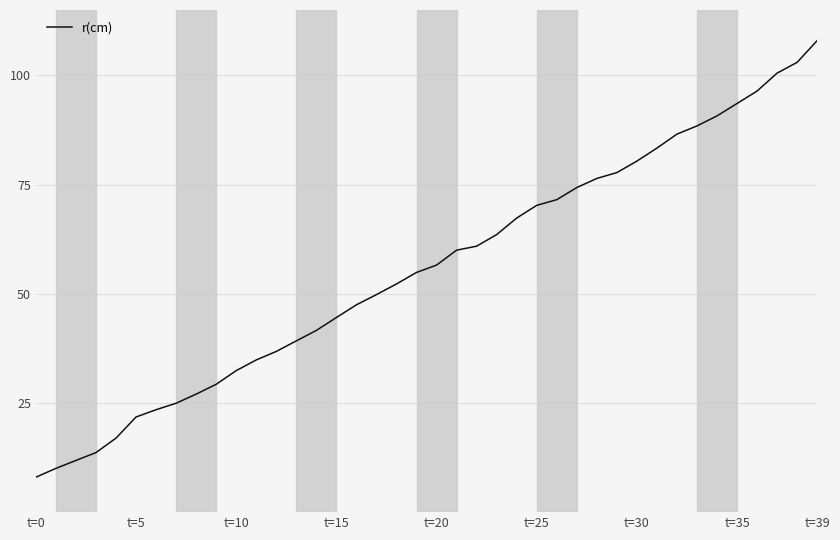

What is the maximum value shown in the chart?

108.0